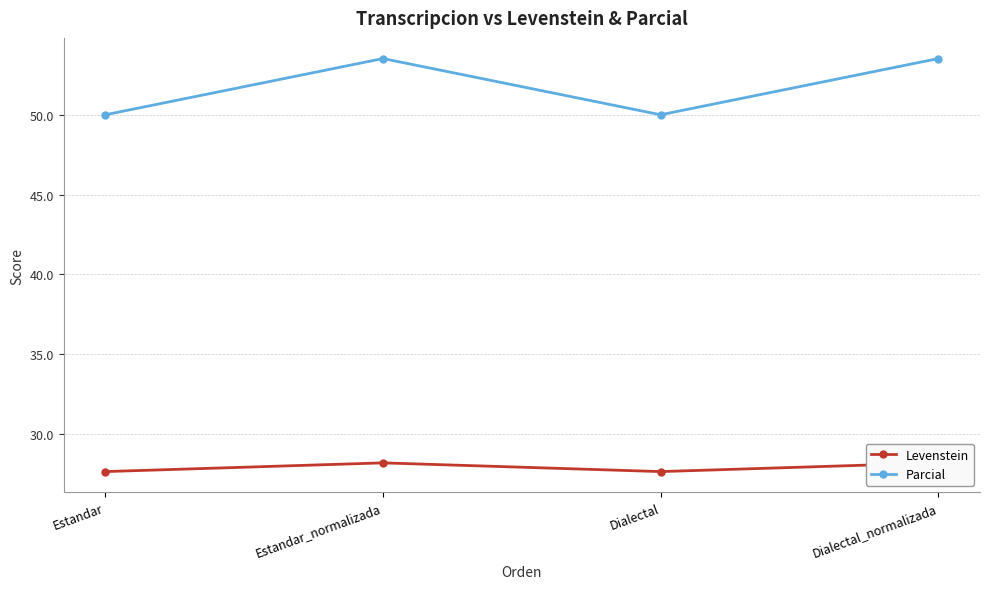

Count the Levenstein values in the range 27 to 28.

2